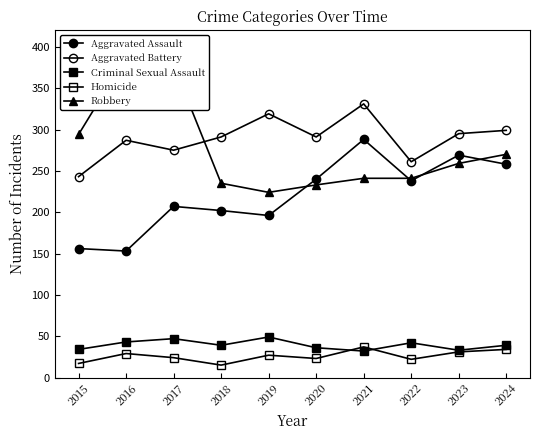

True or false: Aggravated Assault and Aggravated Battery cross at least once.

False